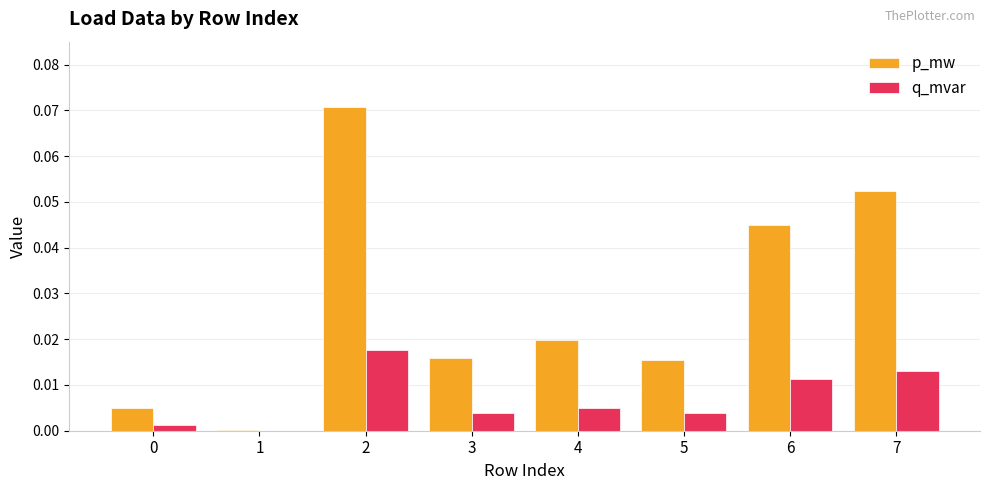

Is the value of p_mw at 5 greater than the value of q_mvar at 5?

Yes